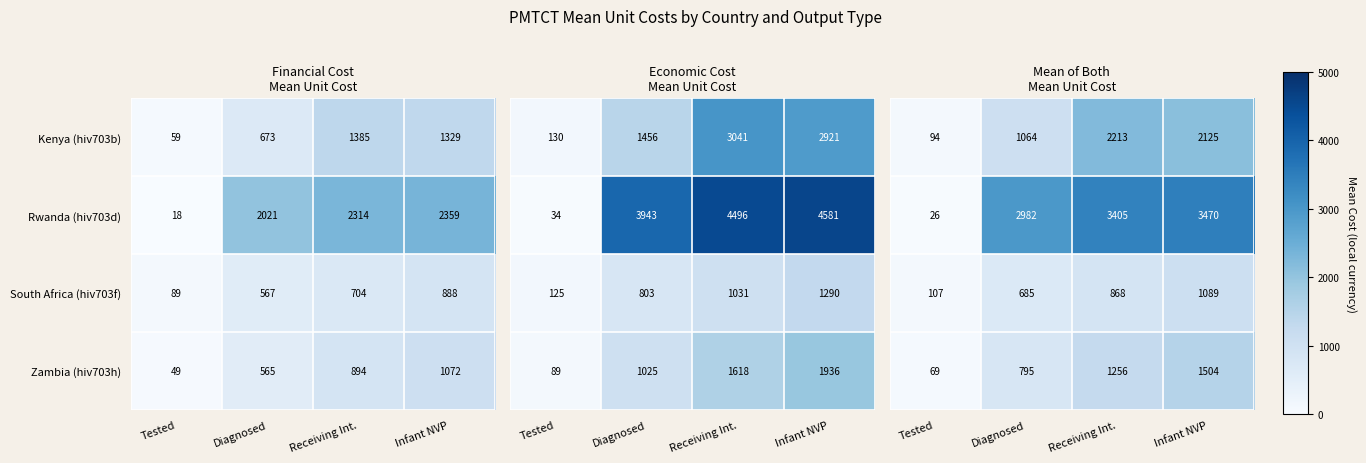

True or false: Kenya (hiv703b) has a value of 1172 at Diagnosed.

False